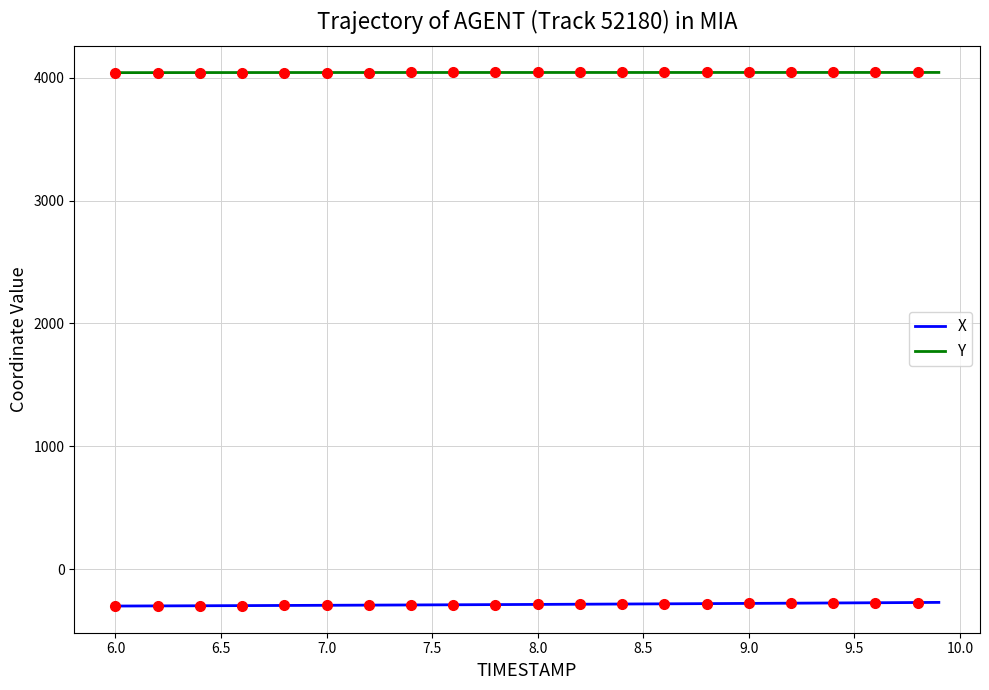

What is the lowest value of the Y series?

4041.8